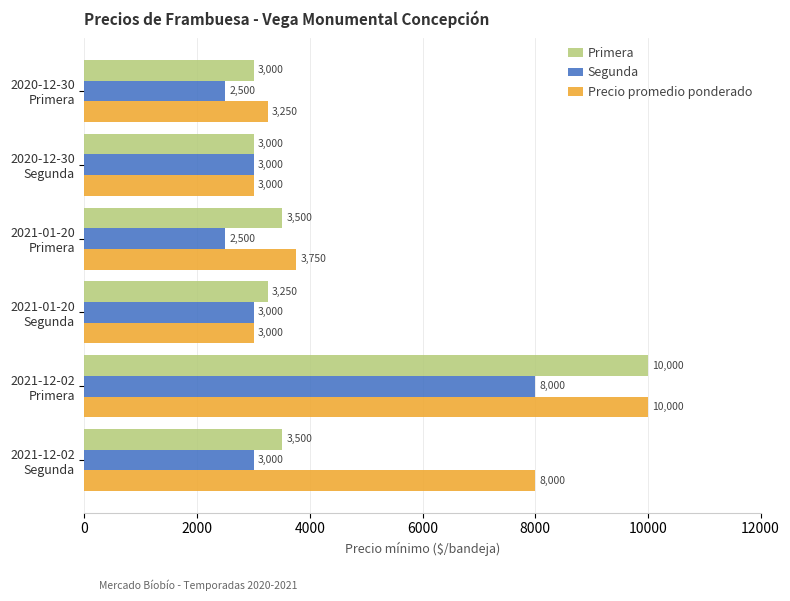

List the series in order of their overall mean, lowest first.

Segunda, Primera, Precio promedio ponderado